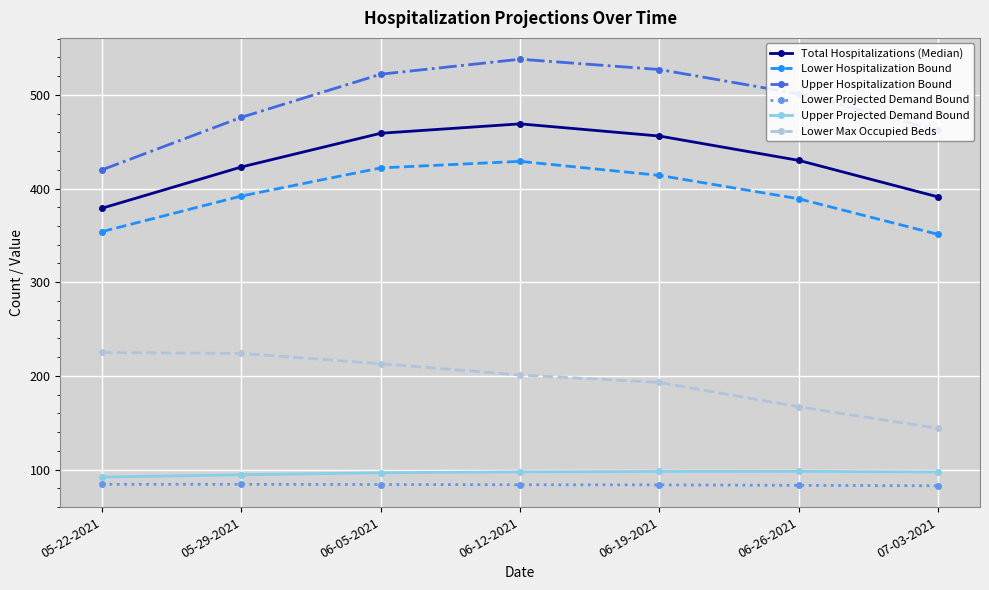

Which series has the largest range (max minus min)?

Upper Hospitalization Bound